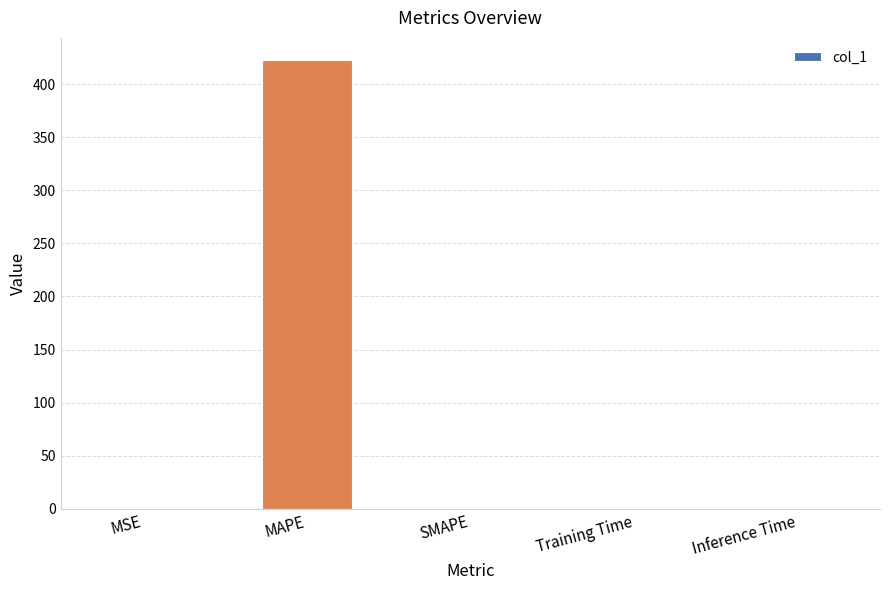

True or false: the data shows 0.0 at Inference Time.

True